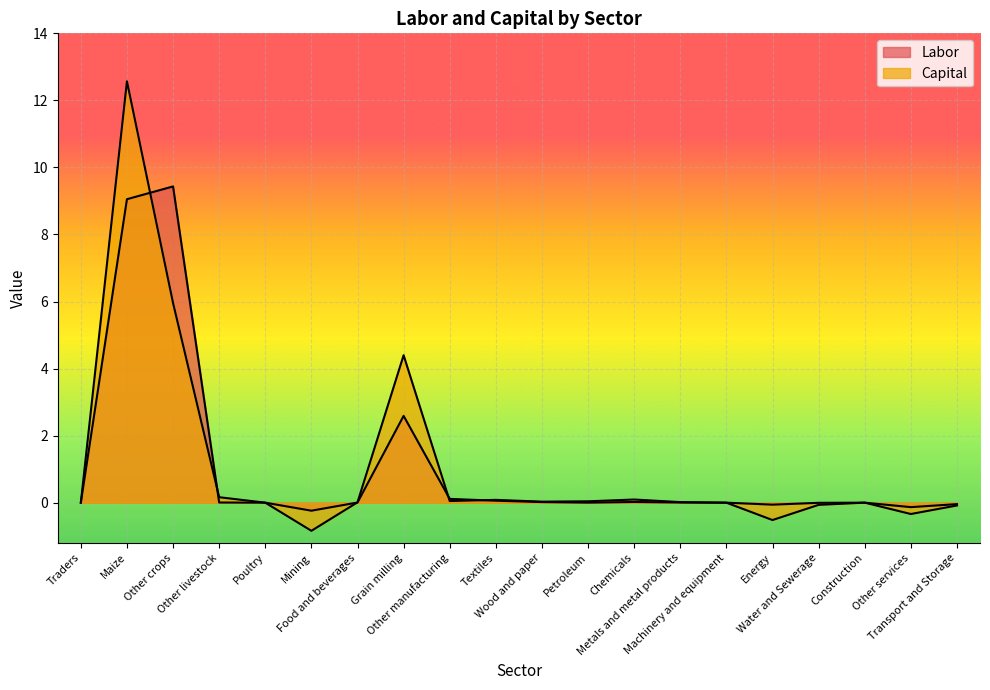

At how many categories does at least one series exceed 6?

2